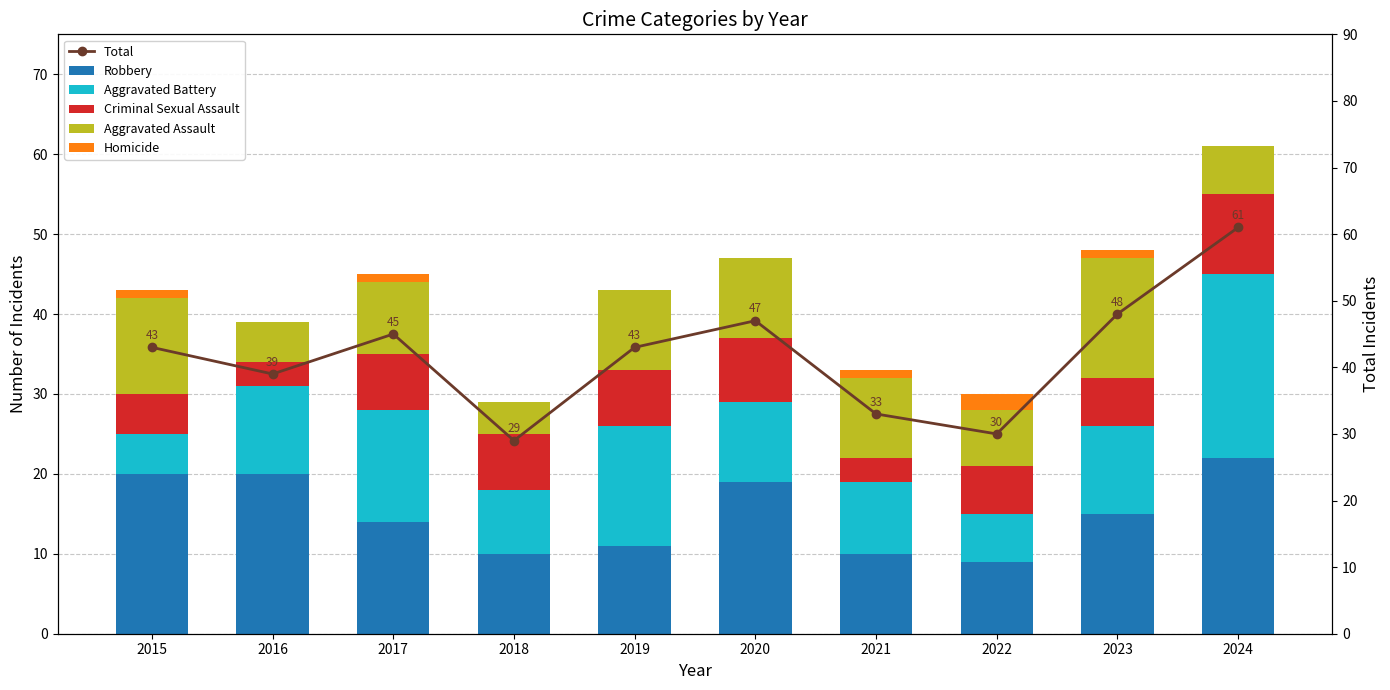

What is the total value across all series at 2015?

86